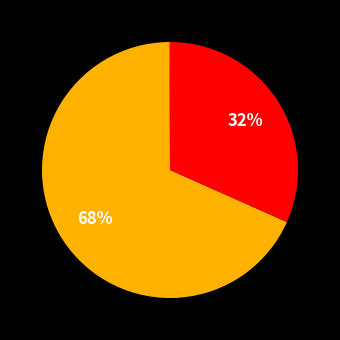

How many segments does this pie chart have?

5